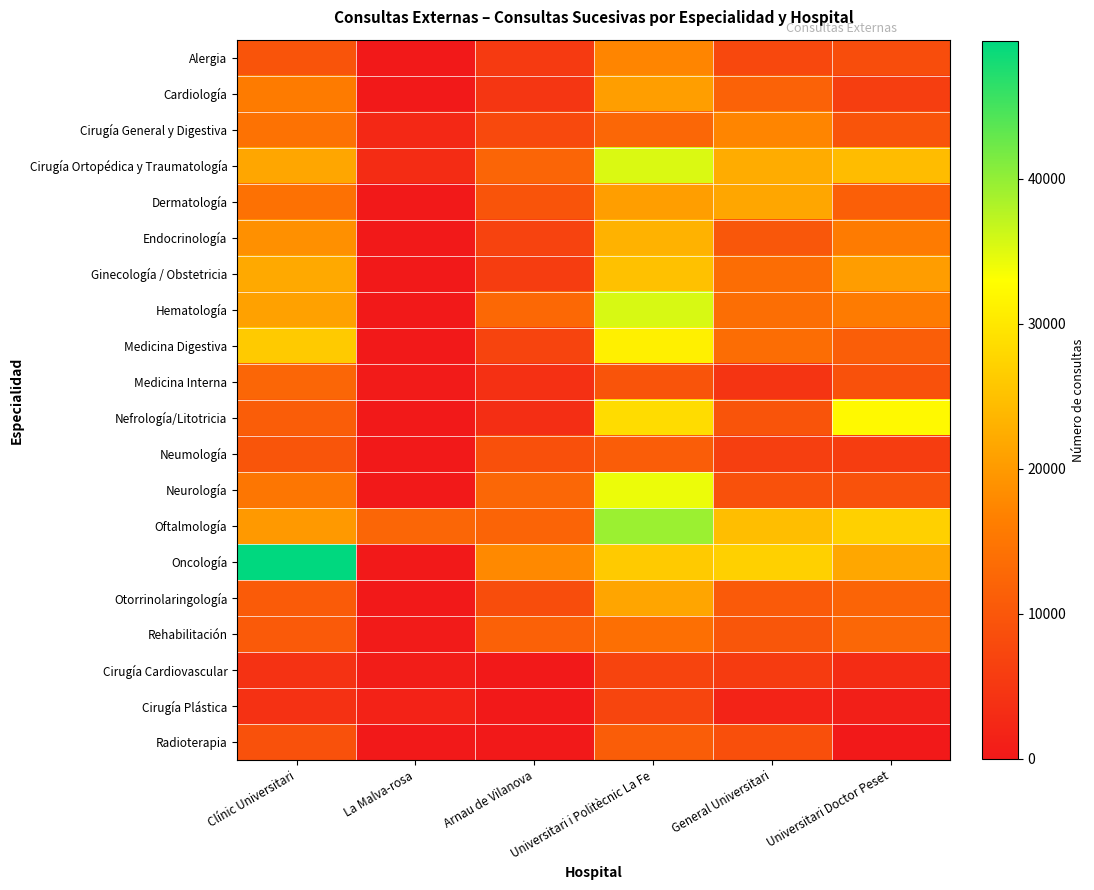

At how many categories does at least one series exceed 41164?

1